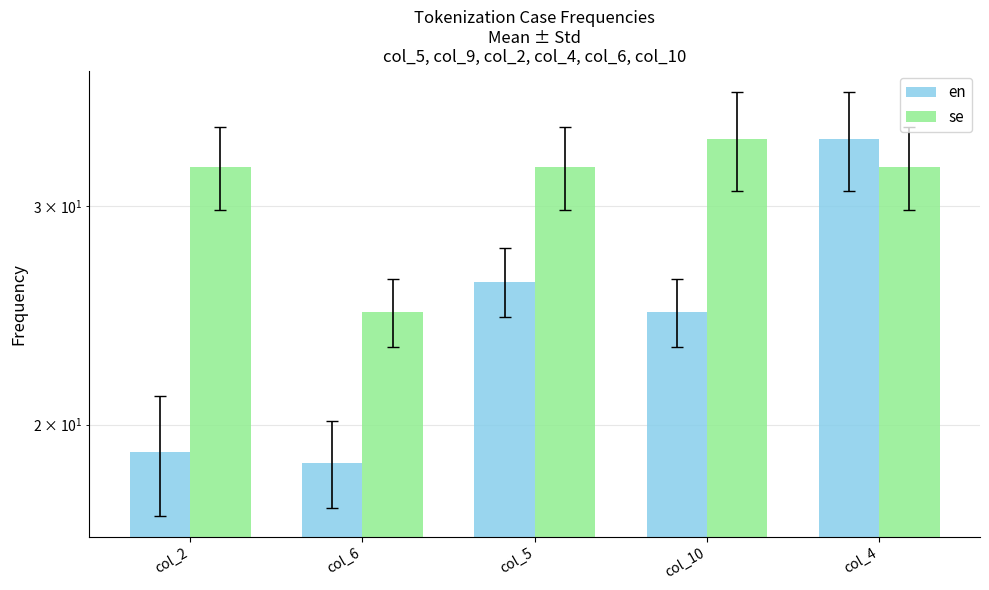

The en series shows 31.5 at col_6. True or false?

False